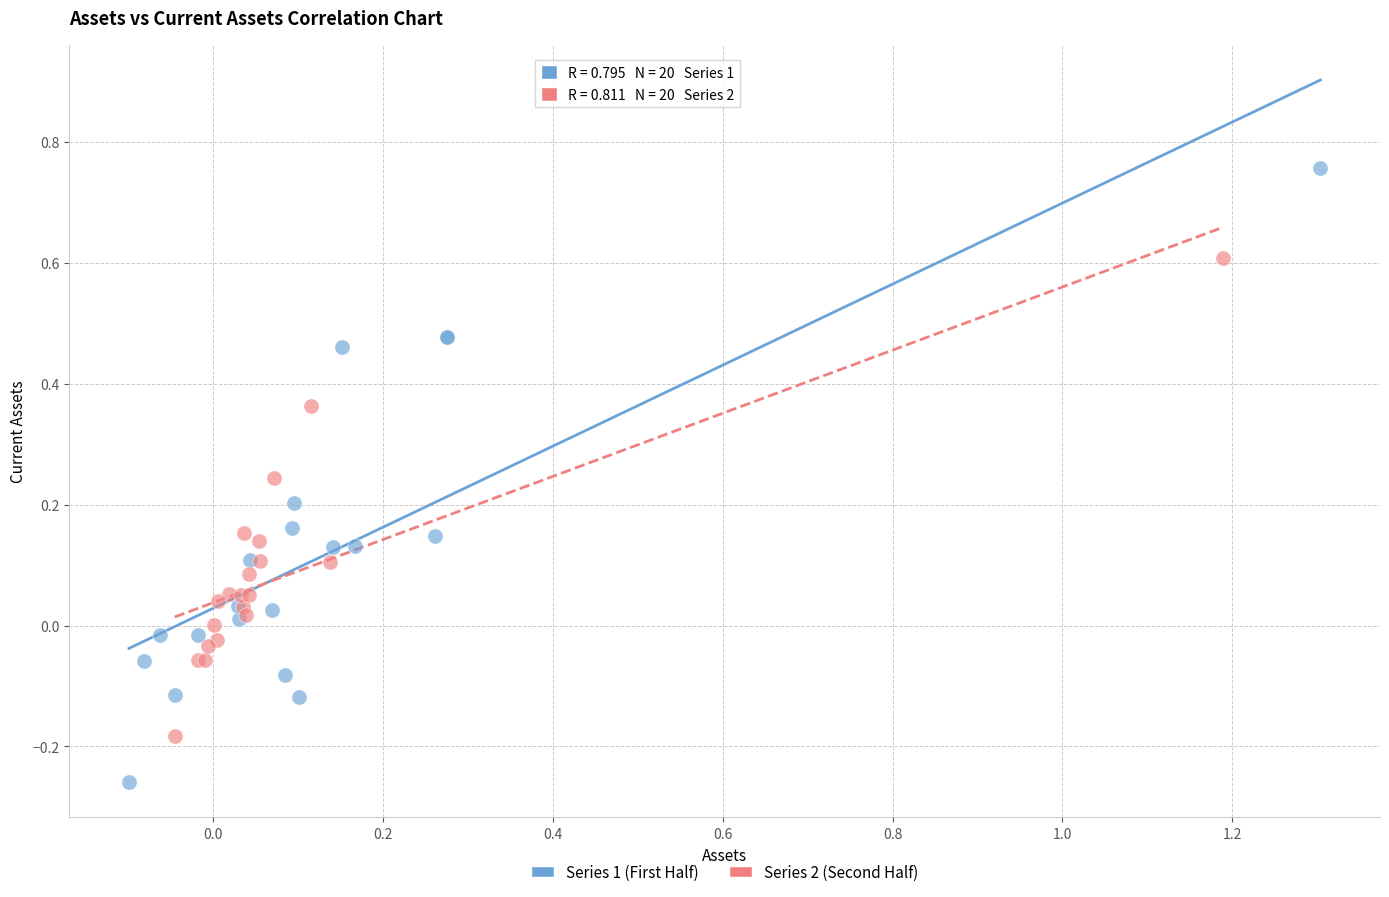

Which series contains the lowest Y value?

Series 1 (First Half)